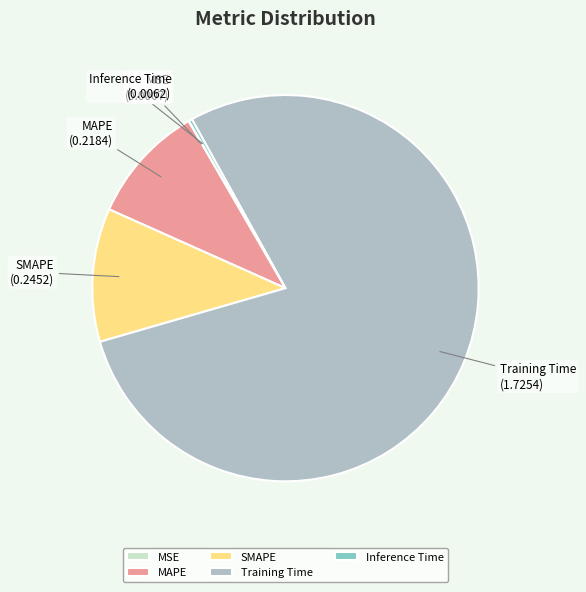

Is there any slice that represents more than half of the pie?

Yes